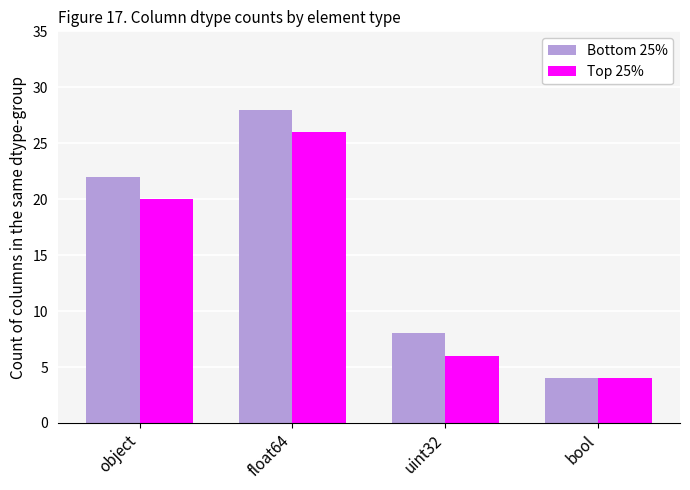

Does the chart contain stacked bars?

No